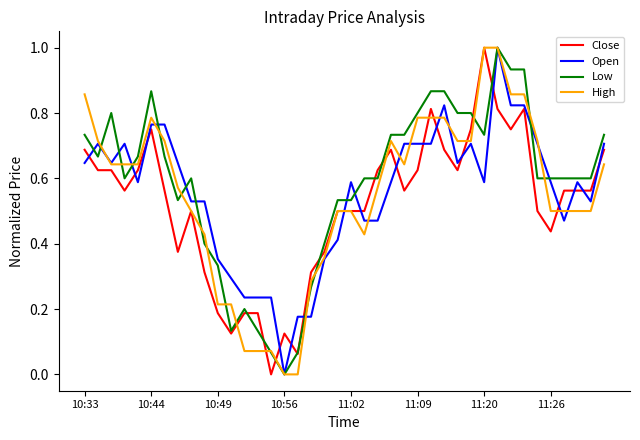

How many values in the Low series exceed 0?

39